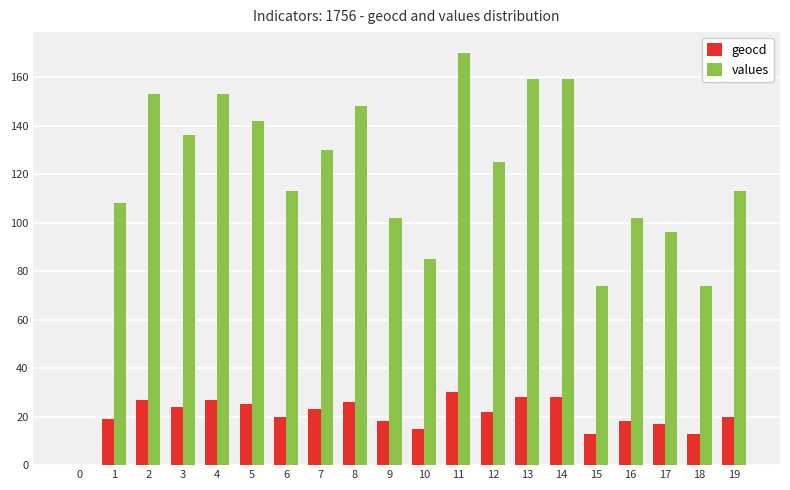

Read the values value at 2.

153